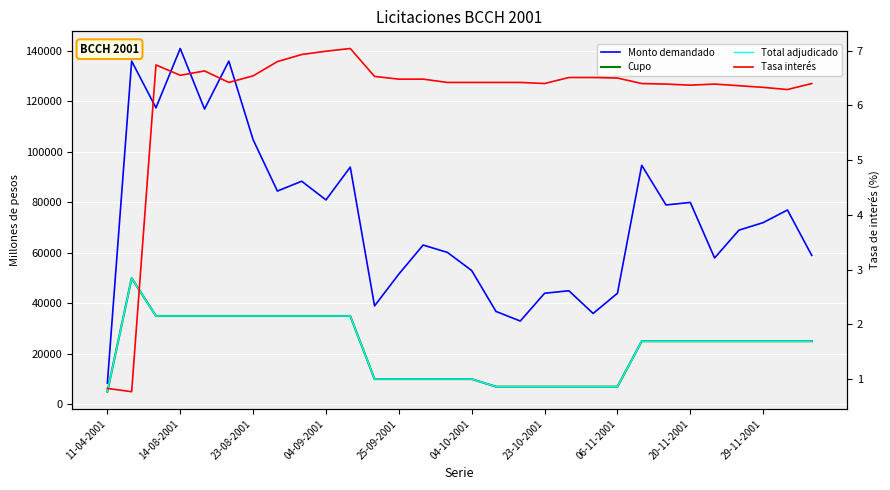

Count the number of data series in this chart.

4